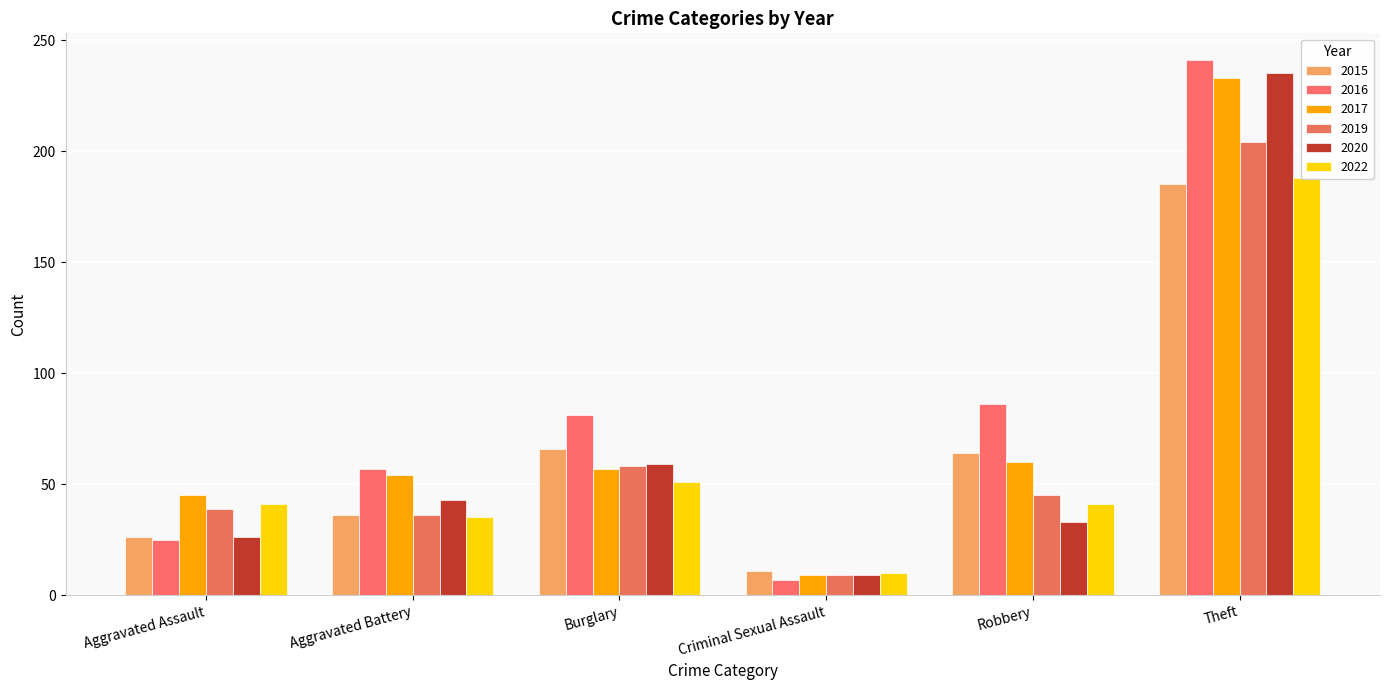

Rank the categories by 2019 value from lowest to highest.

Criminal Sexual Assault, Aggravated Battery, Aggravated Assault, Robbery, Burglary, Theft